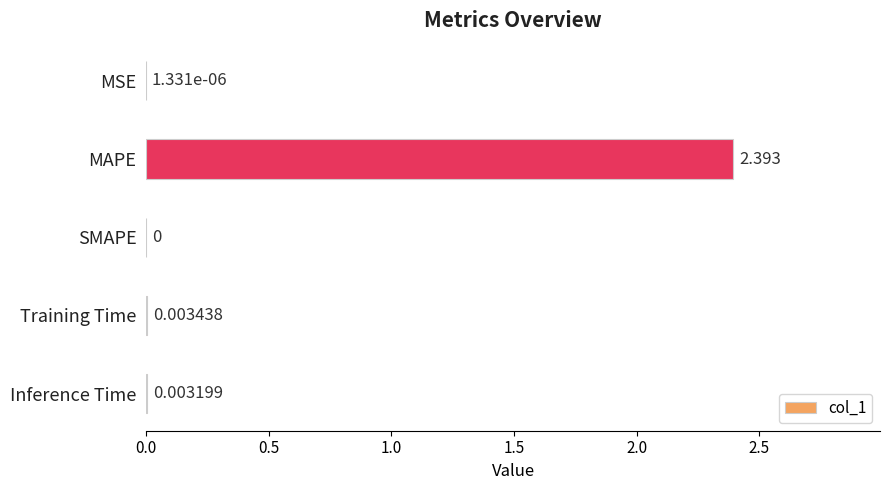

Where is the data nearest to the value 1?

Training Time